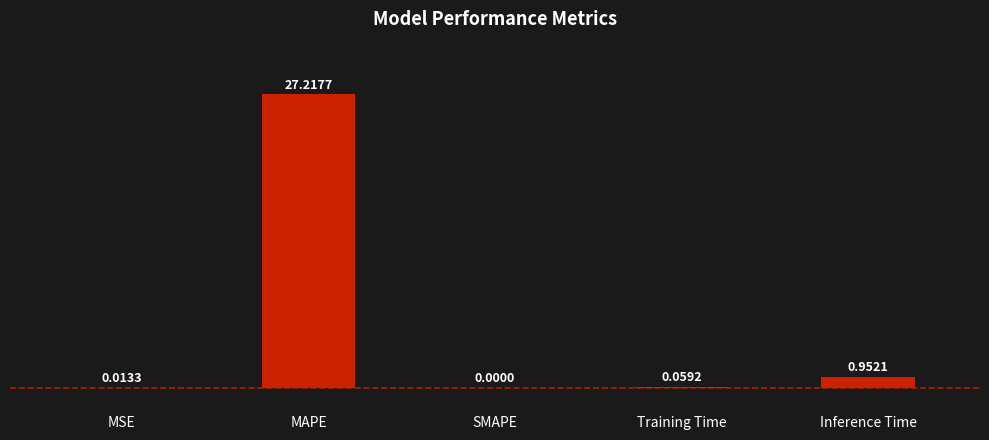

Where is the data nearest to the value 13?

Inference Time